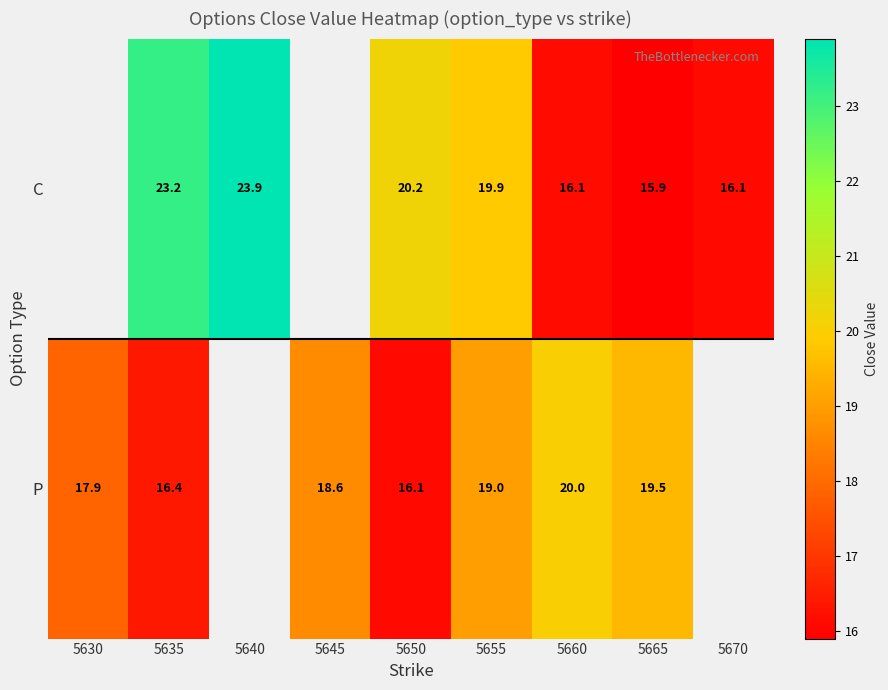

What is the difference between the C values at 5650 and 5655?

0.3